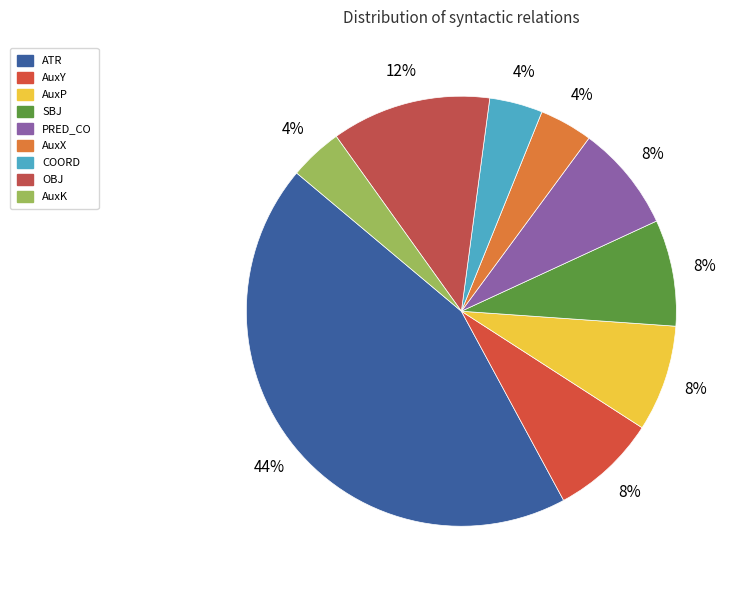

How much of the chart is everything except AuxY?

92.0%